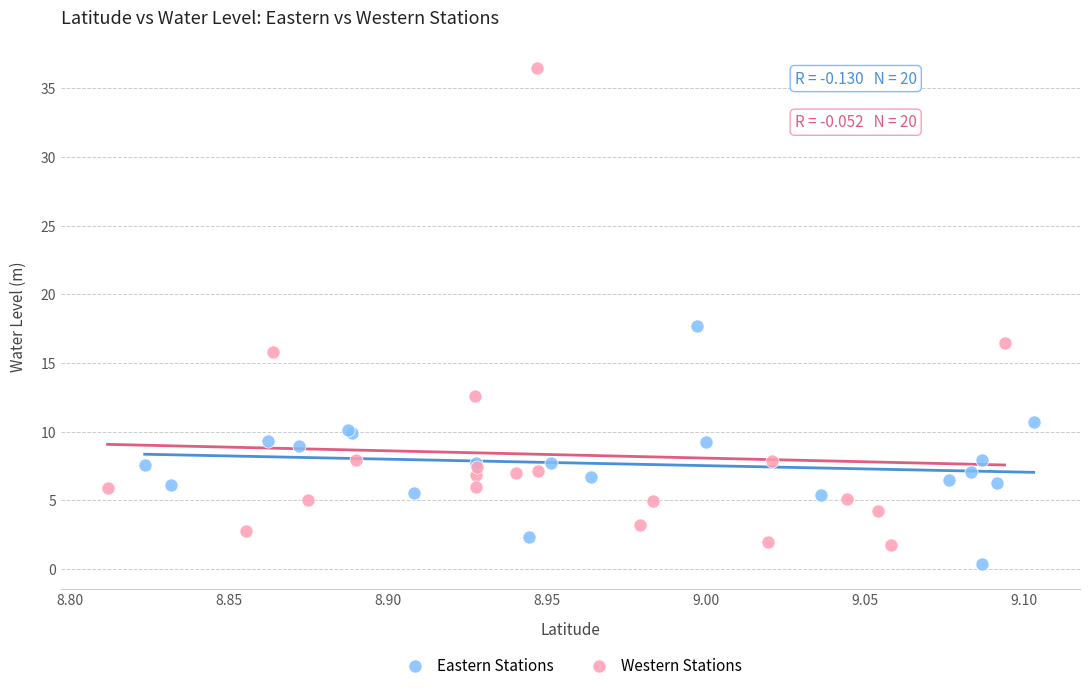

Which series reaches the maximum Y coordinate?

Western Stations